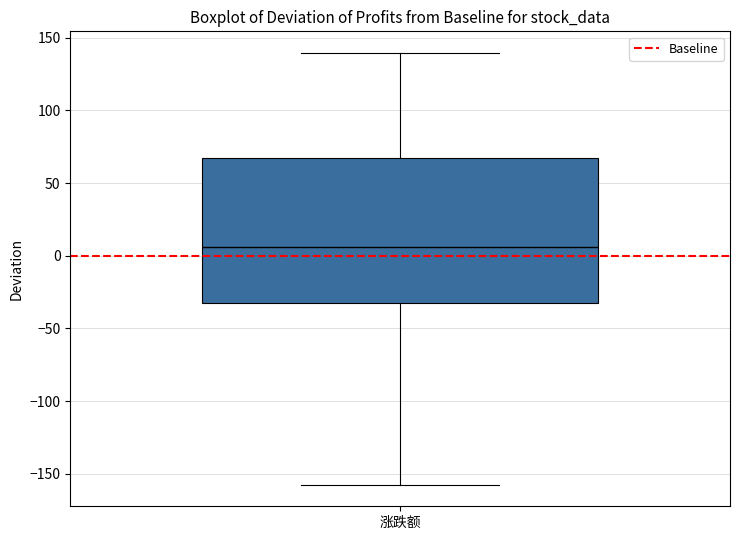

Where is the lower edge of the box for 涨跌额 on the y-axis? The values are not printed on the chart, so give them approximately, as read against the axis.

-35